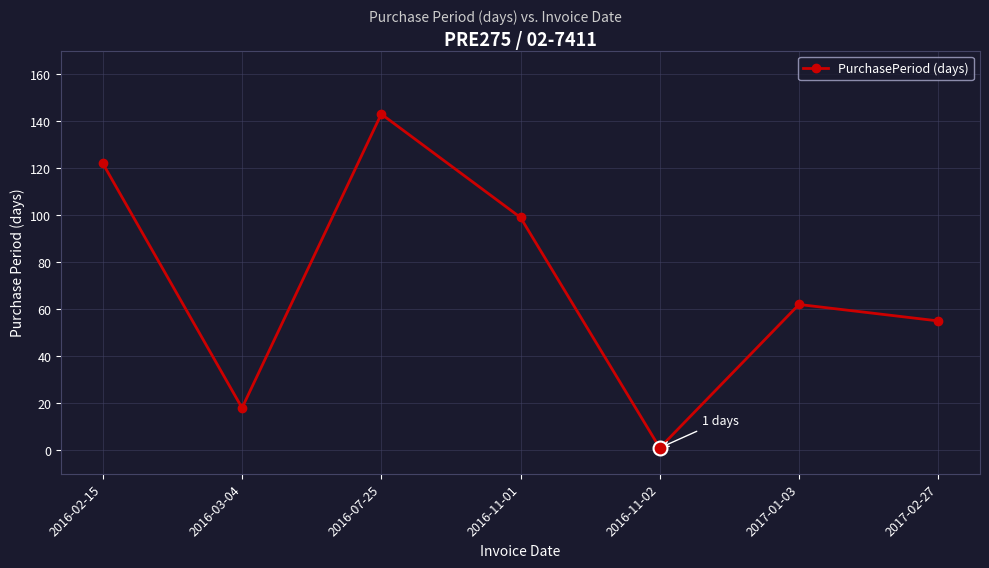

What position from the left is 2016-02-15?

1